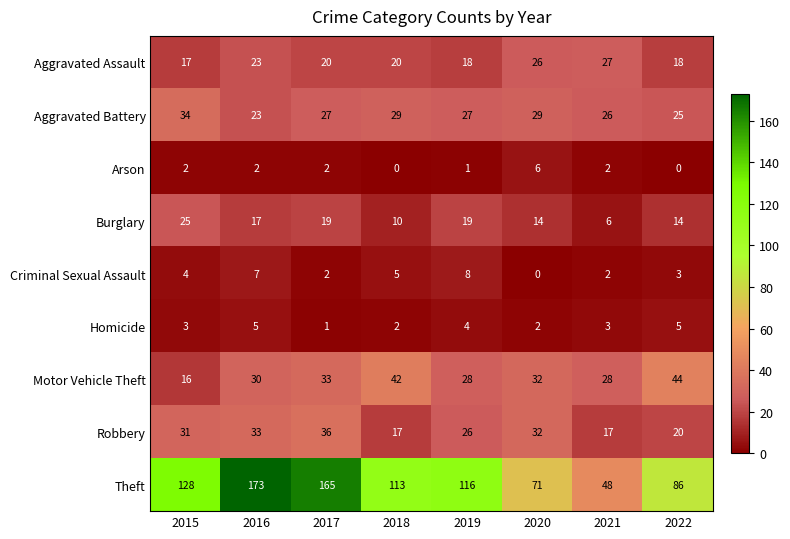

What is the average value of the Motor Vehicle Theft series?

32